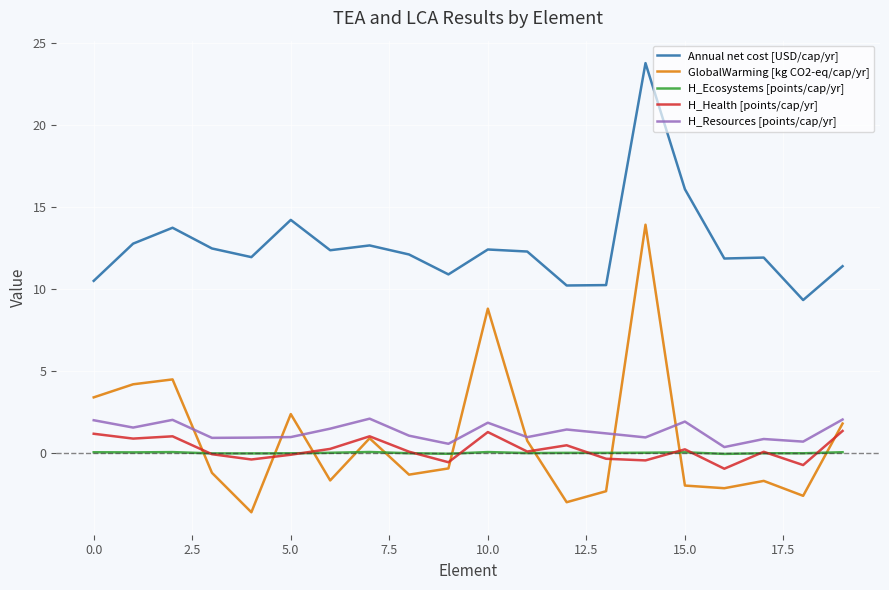

True or false: H_Resources [points/cap/yr] and GlobalWarming [kg CO2-eq/cap/yr] cross at least once.

True